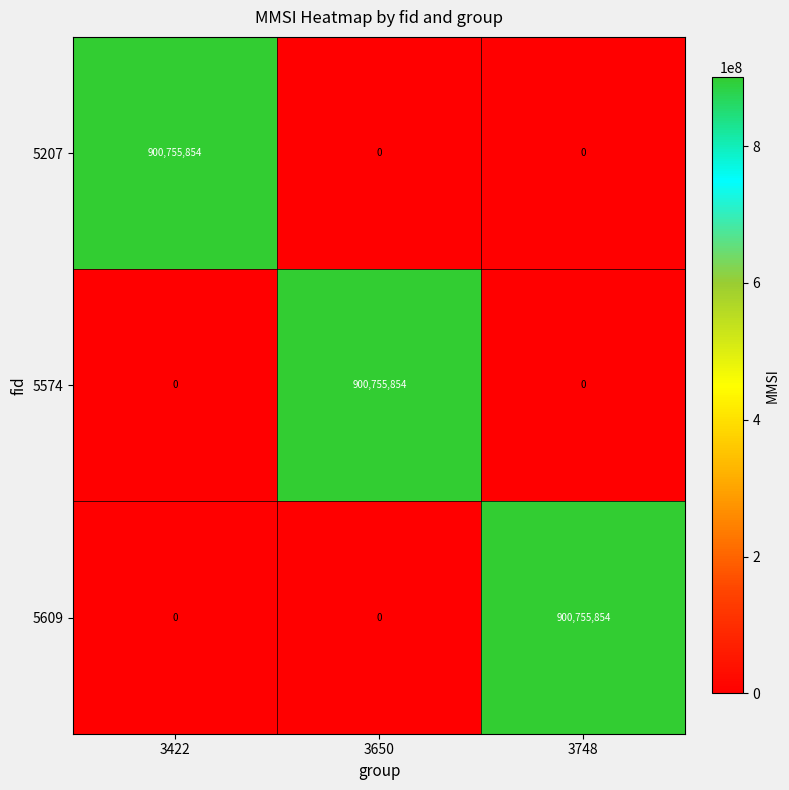

What is the total value across all series at 3650?

900755854